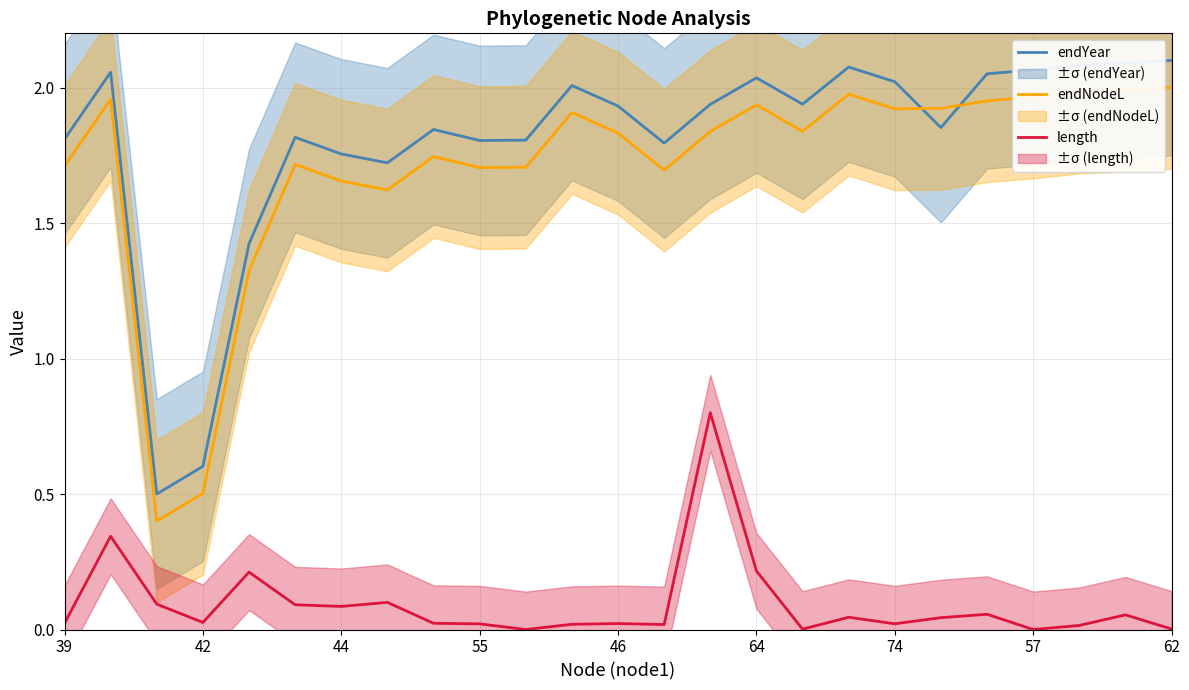

Reading left to right, transcribe all the data shown in this chart.

endYear: 1.8	2.1	0.5	0.6	1.4	1.8	1.8	1.7	1.8	1.8	1.8	2.0	1.9	1.8	1.9	2.0	1.9	2.1	2.0	1.9	2.1	2.1	2.1	2.1	2.1
endNodeL: 1.7	2.0	0.4	0.5	1.3	1.7	1.7	1.6	1.7	1.7	1.7	1.9	1.8	1.7	1.8	1.9	1.8	2.0	1.9	1.9	2.0	2.0	2.0	2.0	2.0
length: 0.0	0.3	0.1	0.0	0.2	0.1	0.1	0.1	0.0	0.0	0.0	0.0	0.0	0.0	0.8	0.2	0.0	0.0	0.0	0.0	0.1	0.0	0.0	0.1	0.0